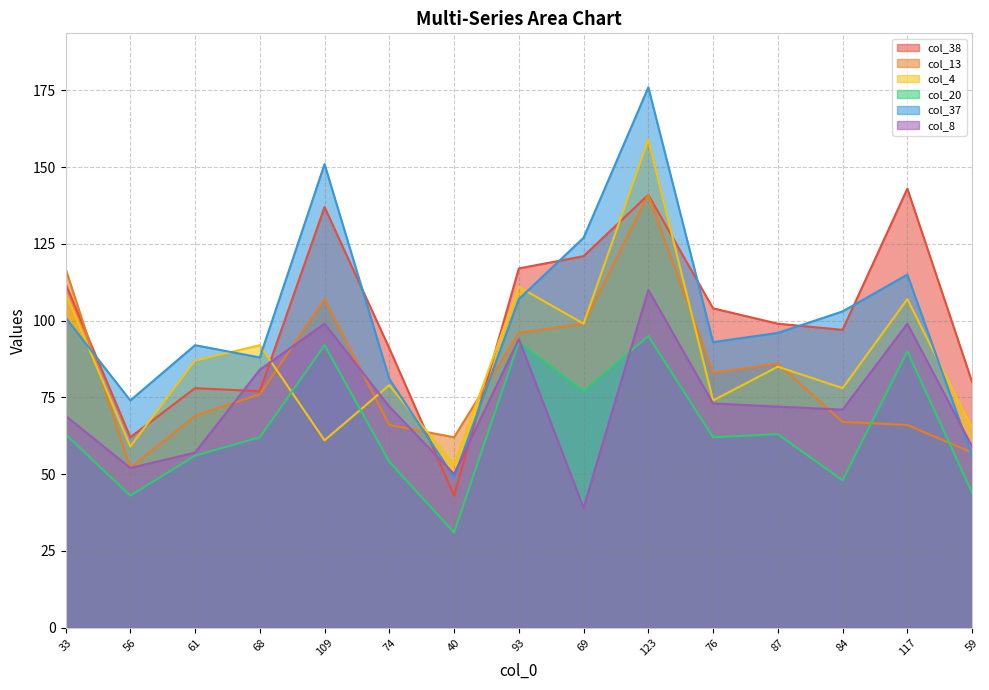

At how many categories does at least one series exceed 144?

2